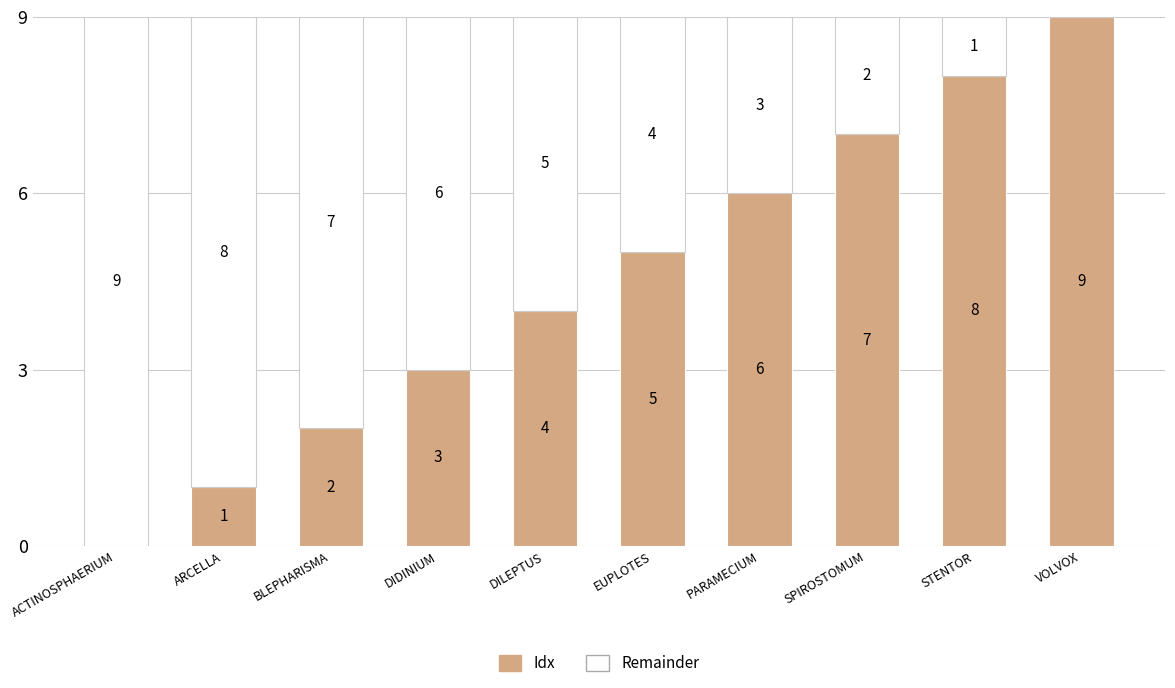

What is the total value across all series at DILEPTUS?

9